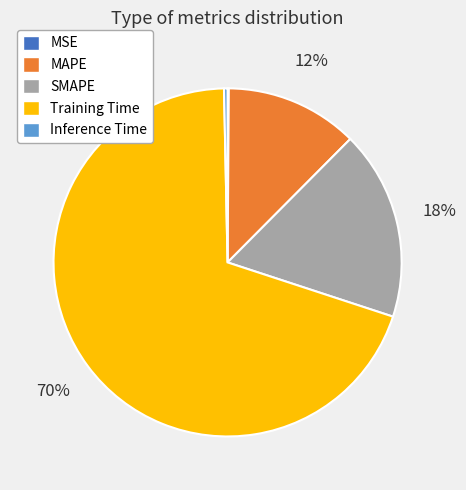

Which category accounts for the majority?

Training Time